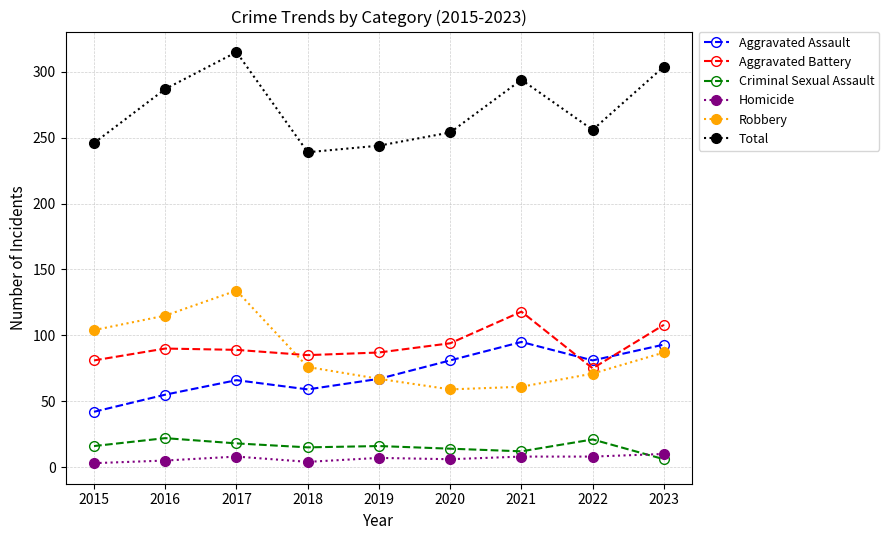

What is the maximum value shown in the chart?

315